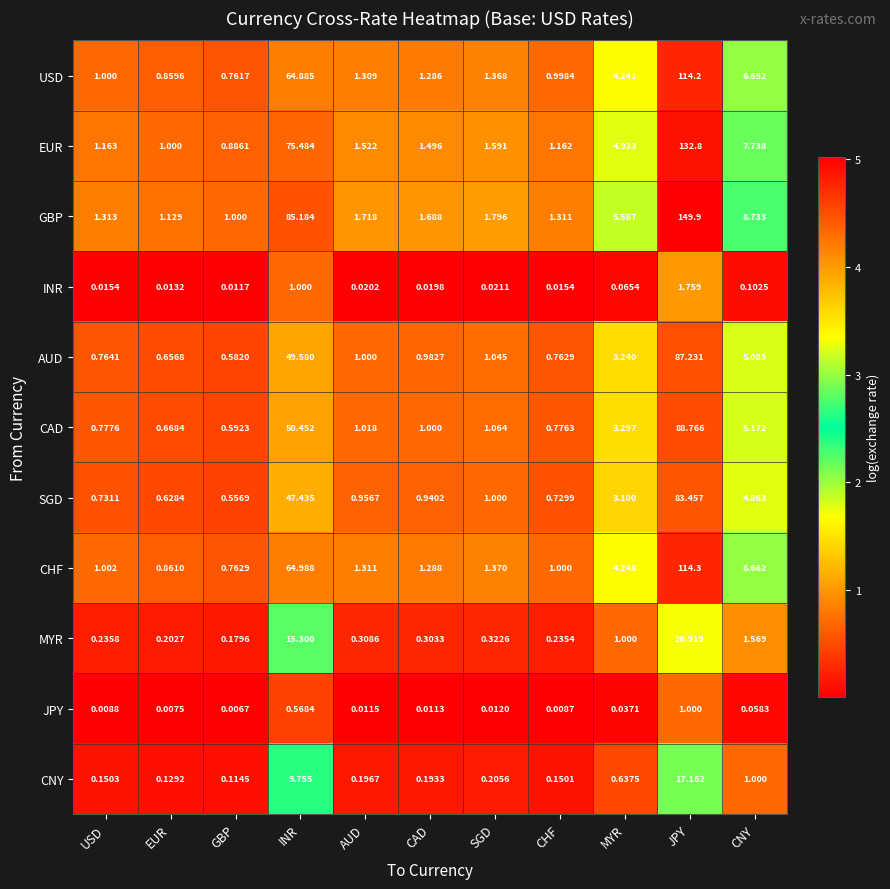

At USD, list the series in order from largest to smallest.

GBP, EUR, CHF, USD, CAD, AUD, SGD, MYR, CNY, INR, JPY